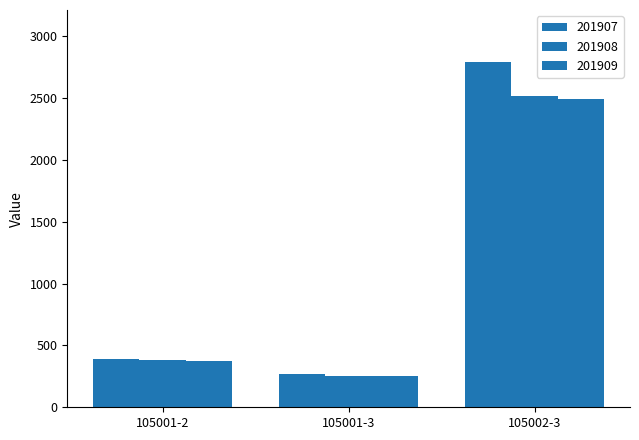

At which label is 201908 closest to 1386?

105001-2